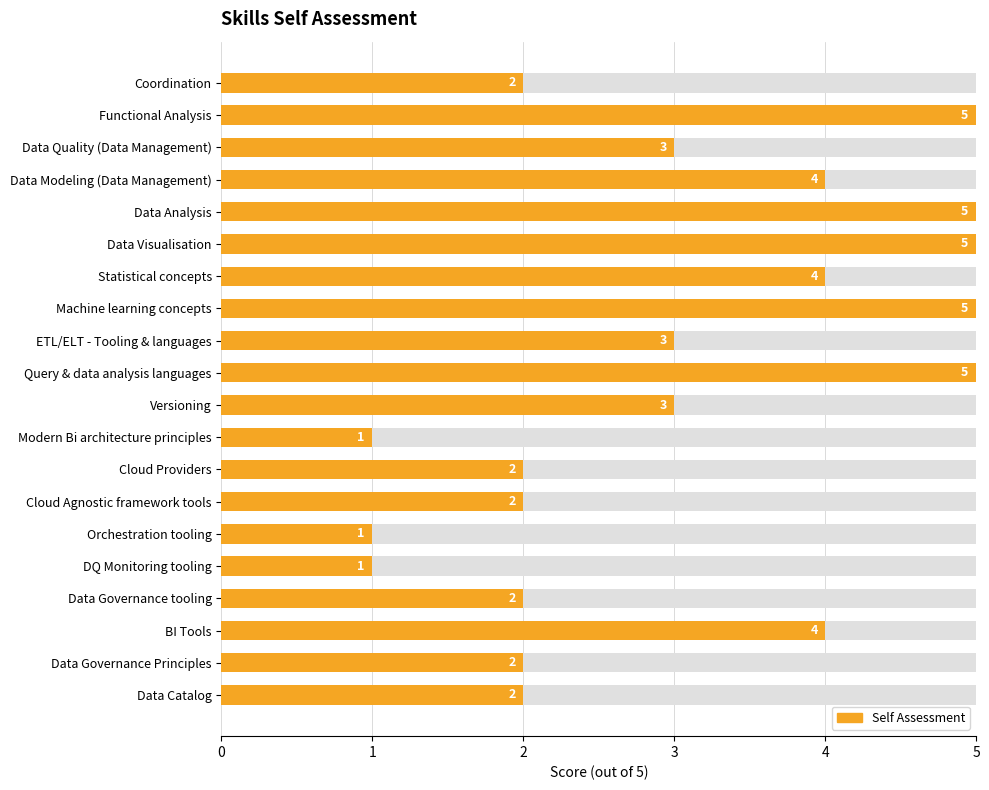

What is the greatest value displayed?

5